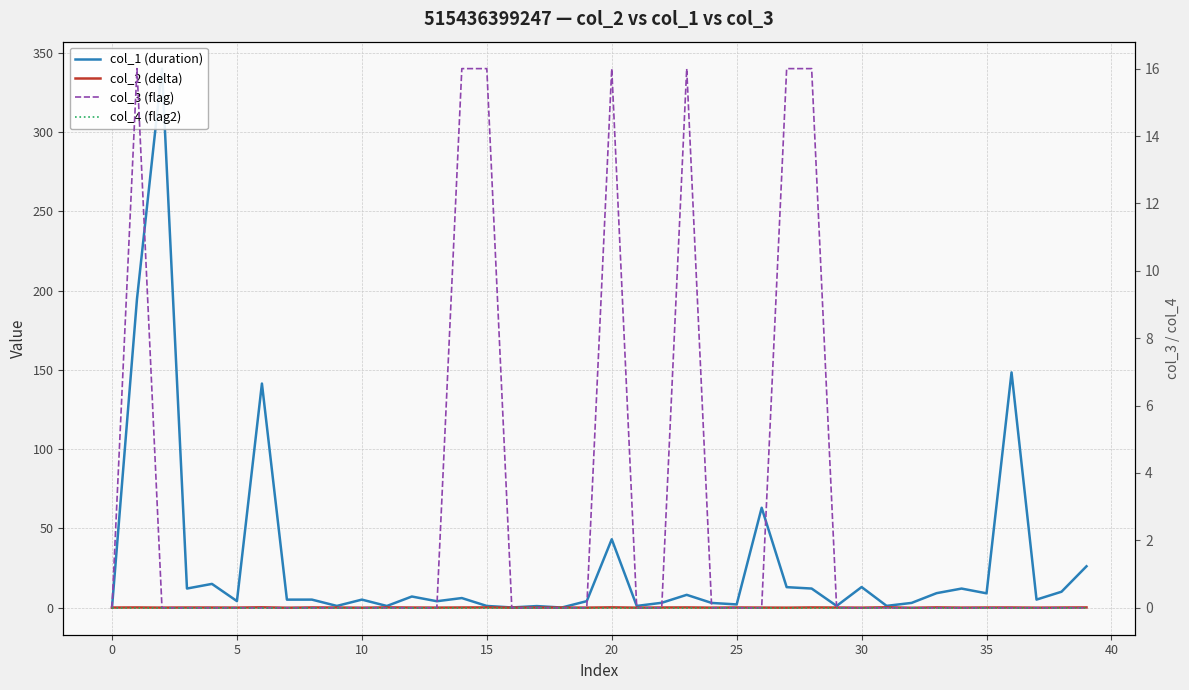

Where is the first local minimum for col_2 (delta)?

5